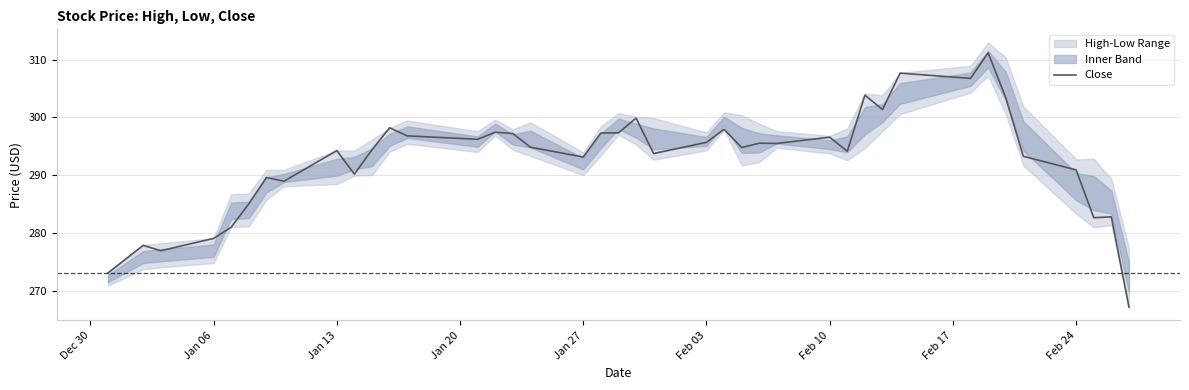

True or false: Close has a value of 294.2 at Jan 13.

True